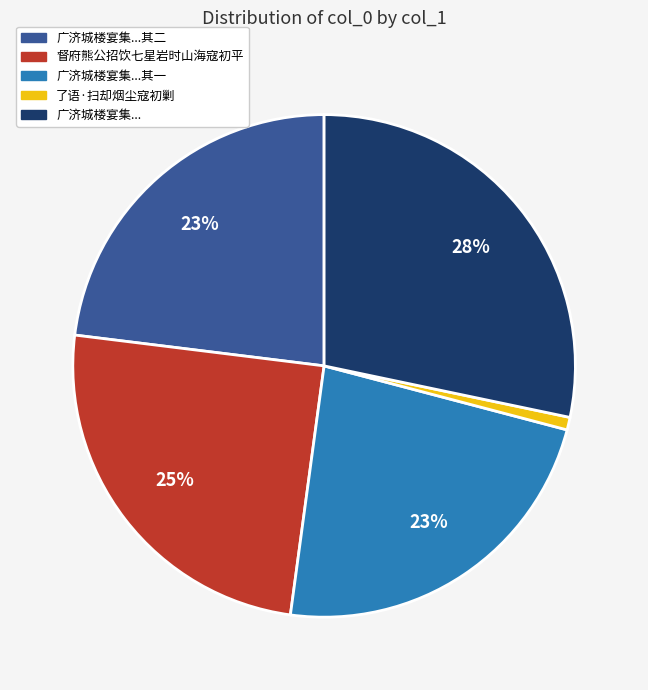

To the nearest percent, what is the average slice percentage?

20%